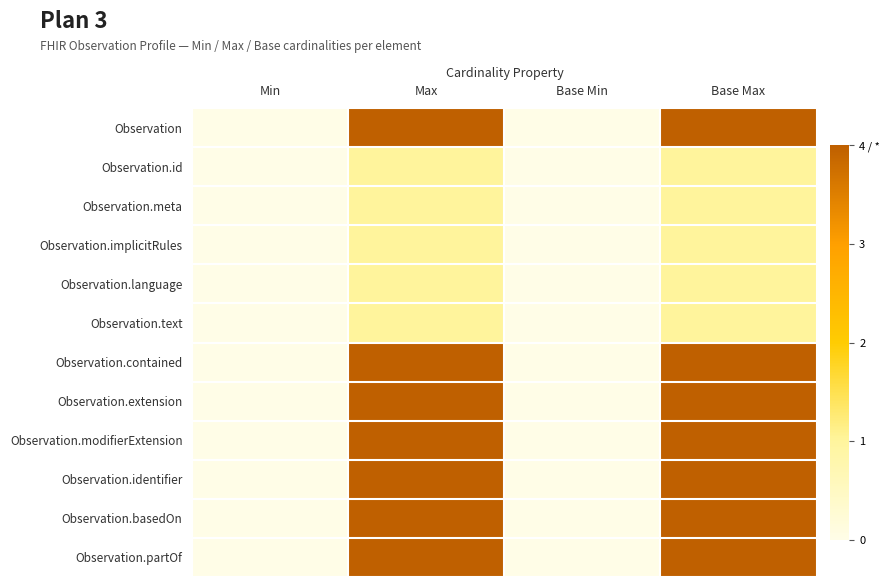

Which series has the largest range (max minus min)?

Observation